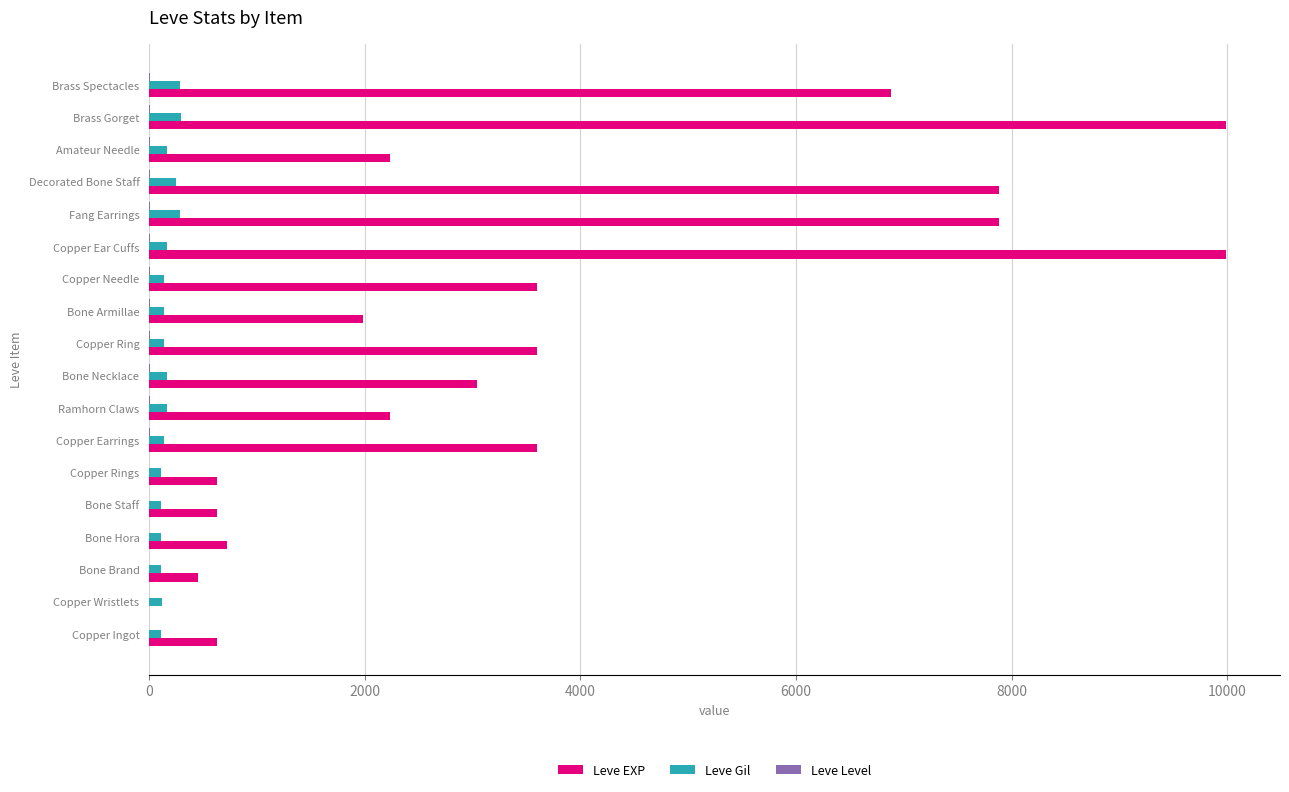

Which series has the largest range (max minus min)?

Leve EXP